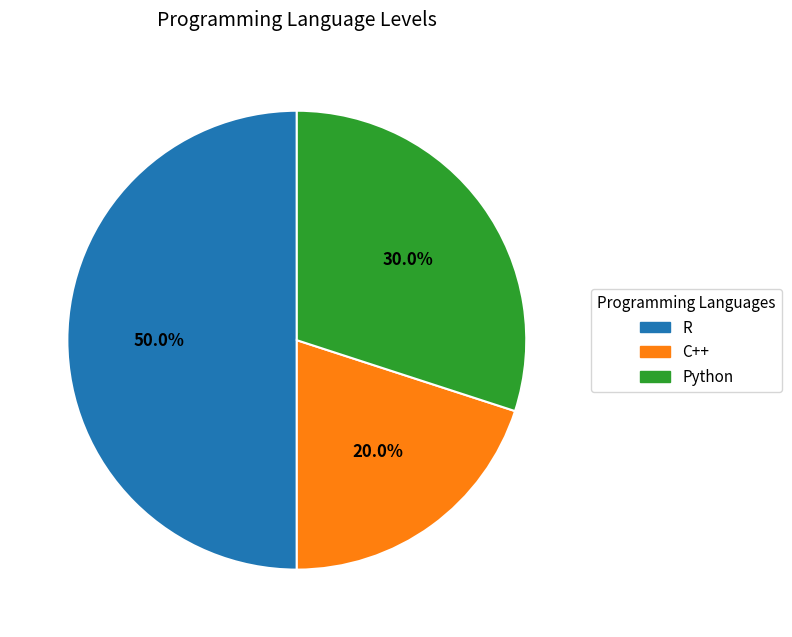

To the nearest percent, what portion does R represent?

50%